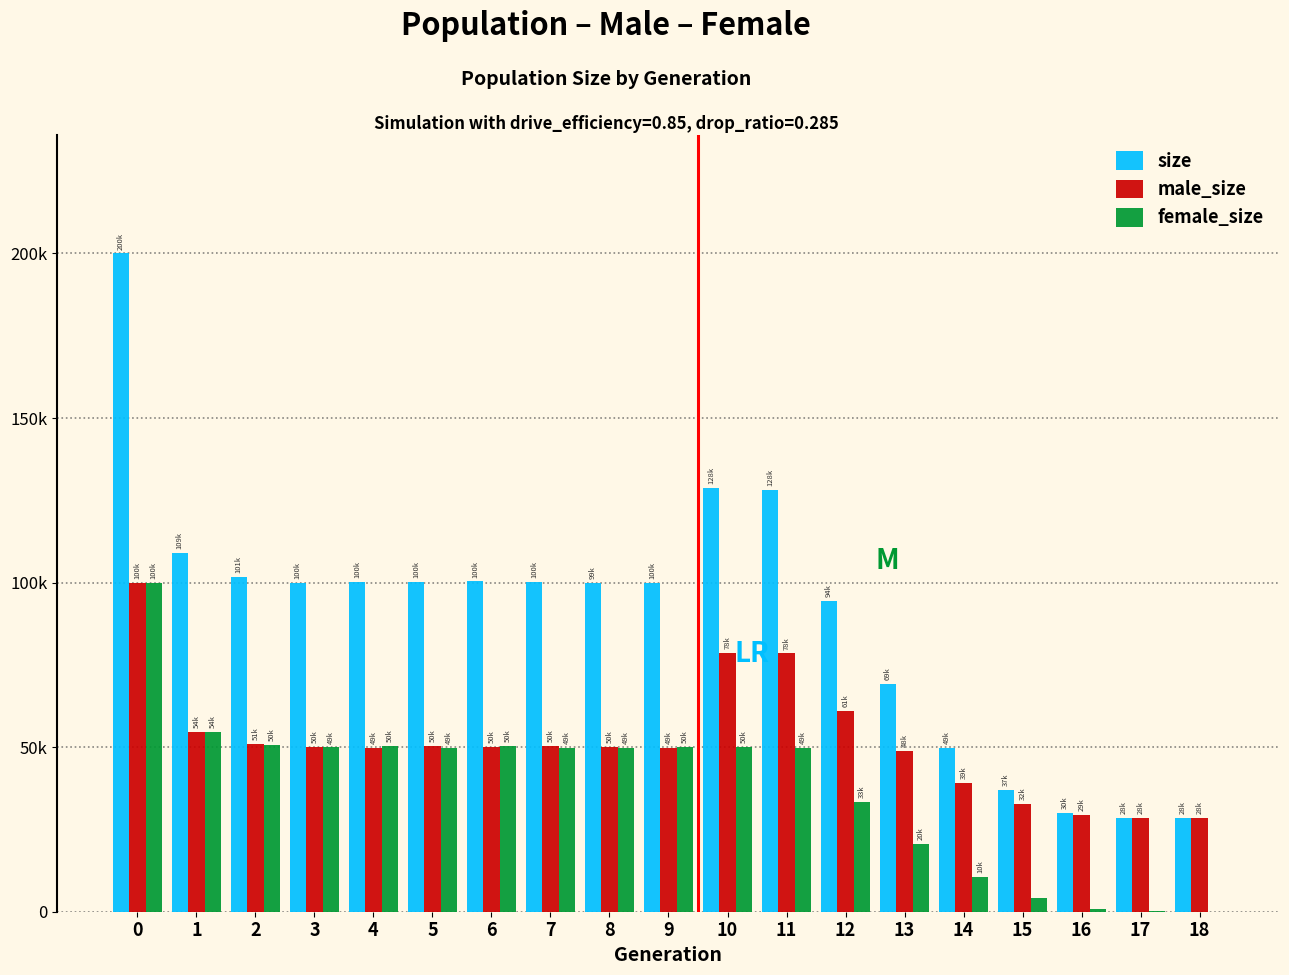

Does the chart contain stacked bars?

No